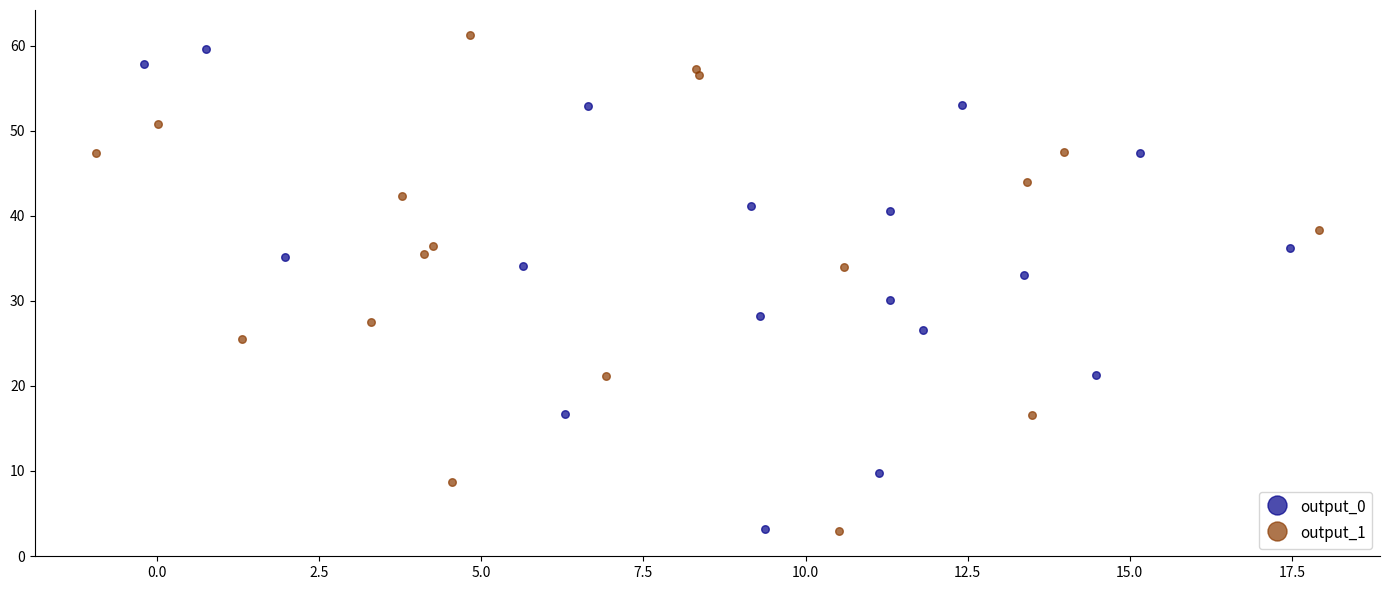

Which series contains the highest Y value?

output_1